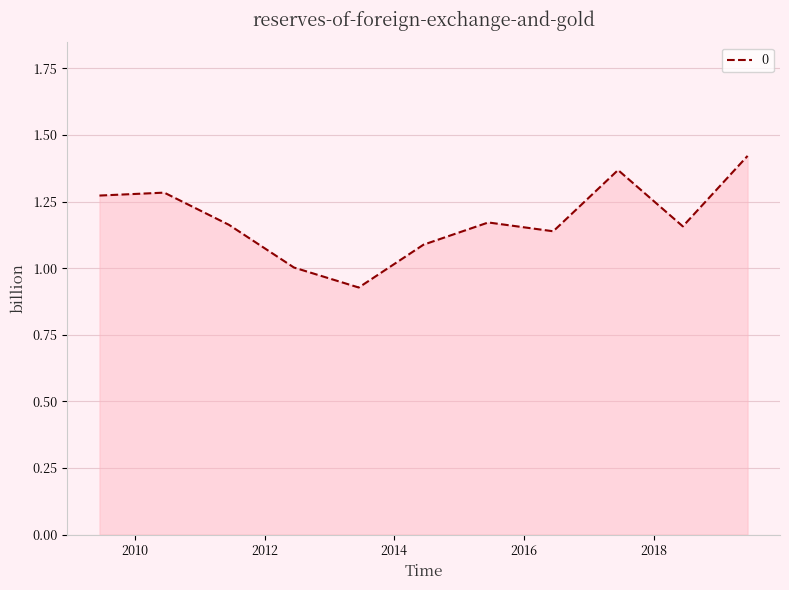

What is the difference between the maximum and minimum values?

0.5